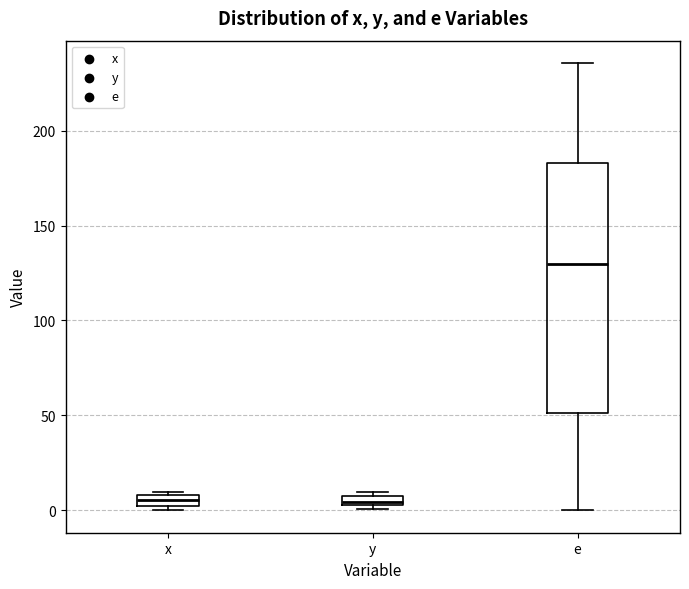

Where does the median line of the box for x sit on the y-axis? The values are not printed on the chart, so give them approximately, as read against the axis.

5